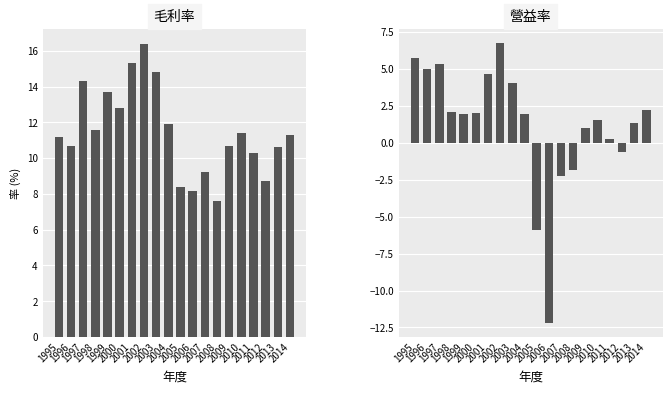

Does the chart contain stacked bars?

No